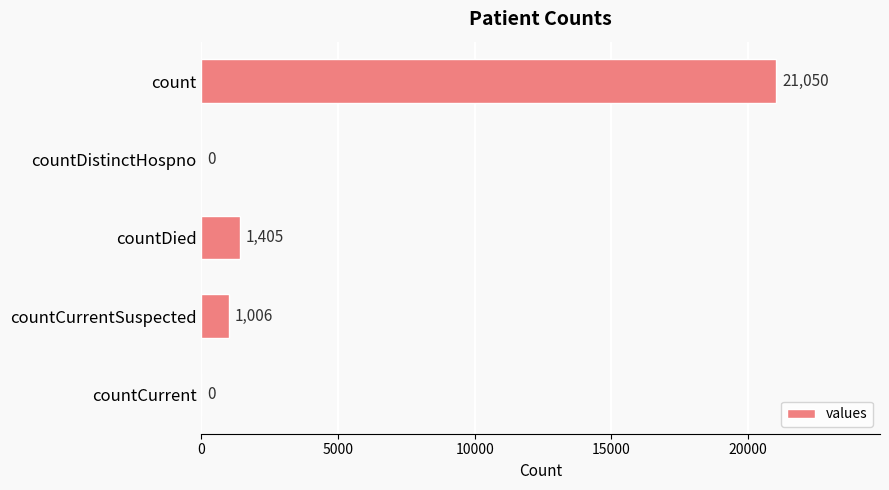

How many distinct data groups are displayed?

1